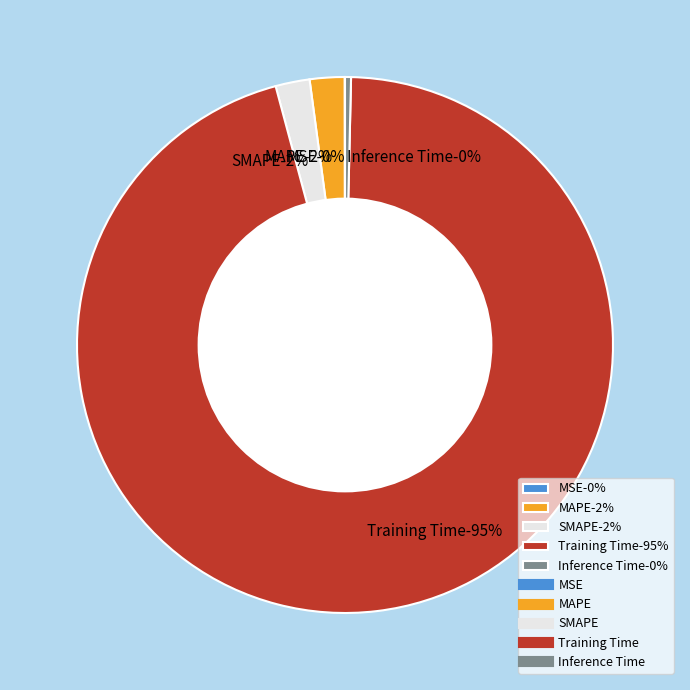

Between MAPE and Inference Time, which is larger?

MAPE